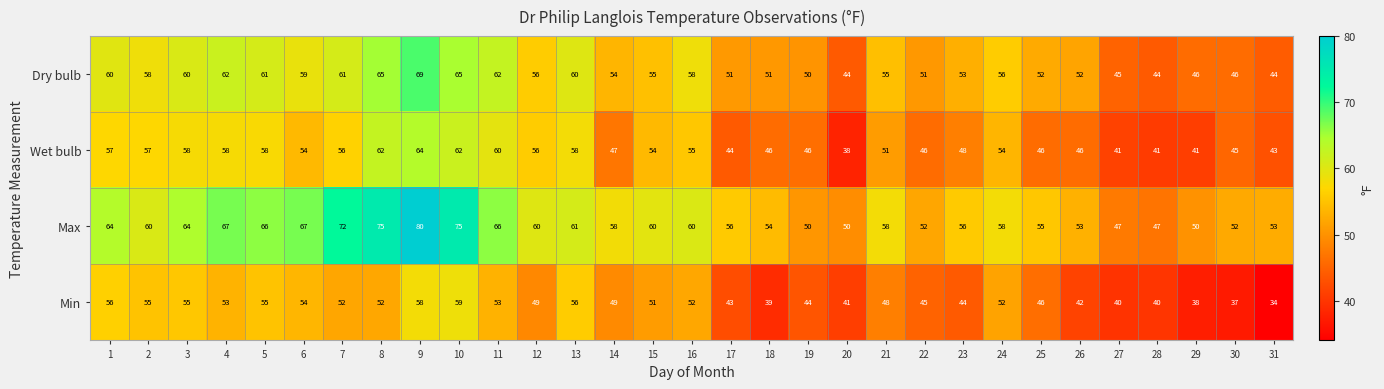

The value of Min at 17 is 43. True or false?

True